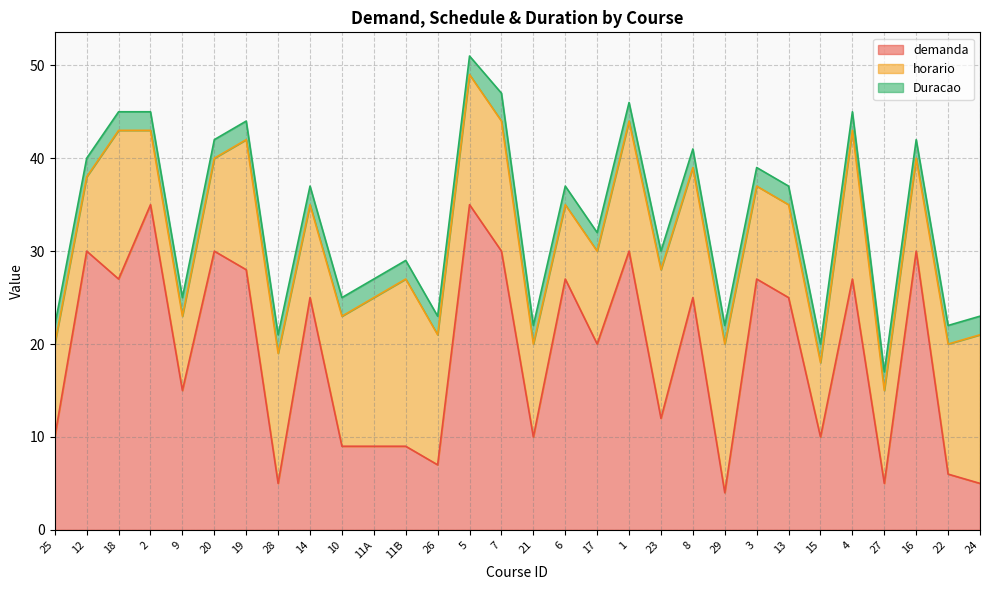

True or false: Duracao and demanda intersect in this chart.

False